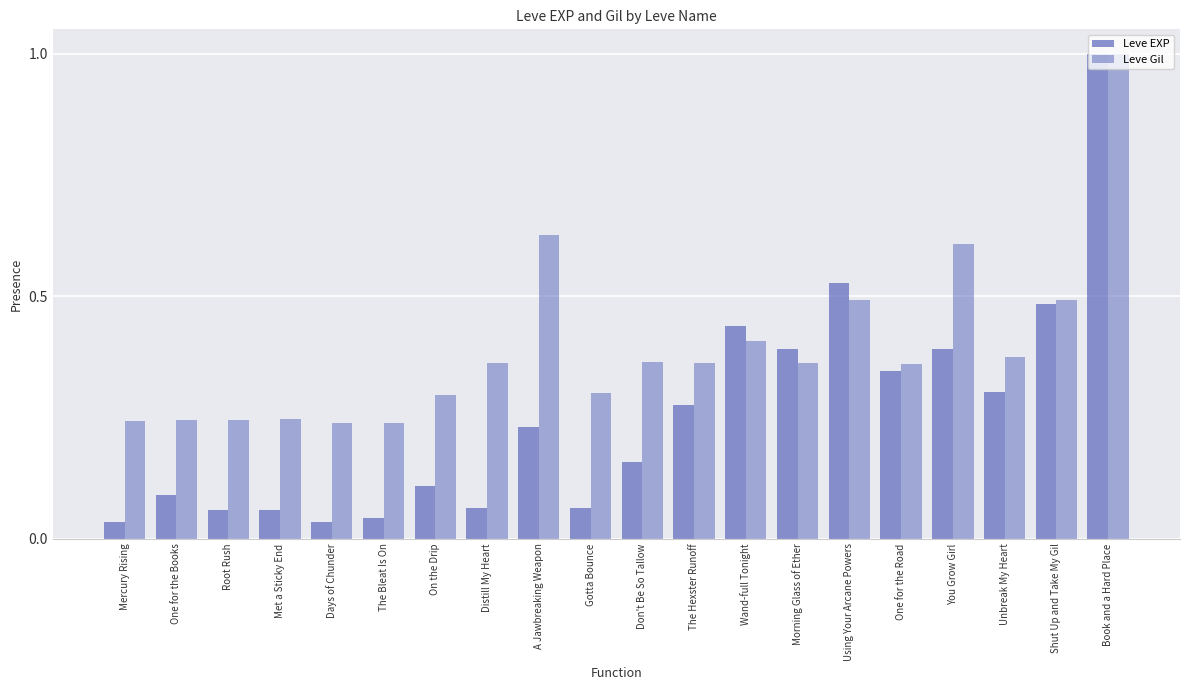

Which label corresponds to the largest value in the chart?

Book and a Hard Place